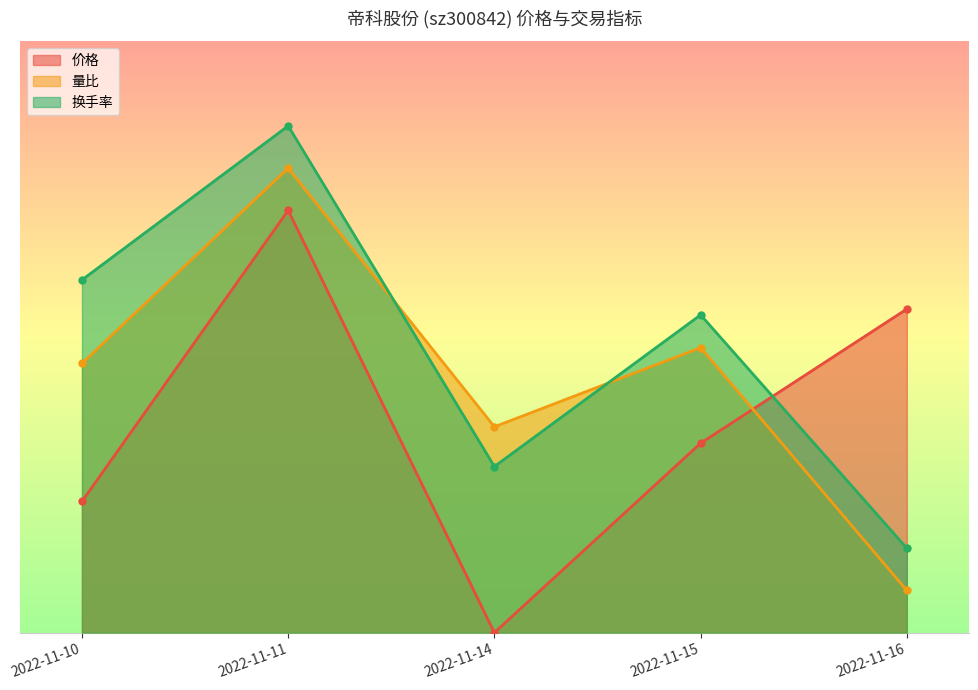

What are all the series names shown in the legend?

价格, 量比, 换手率